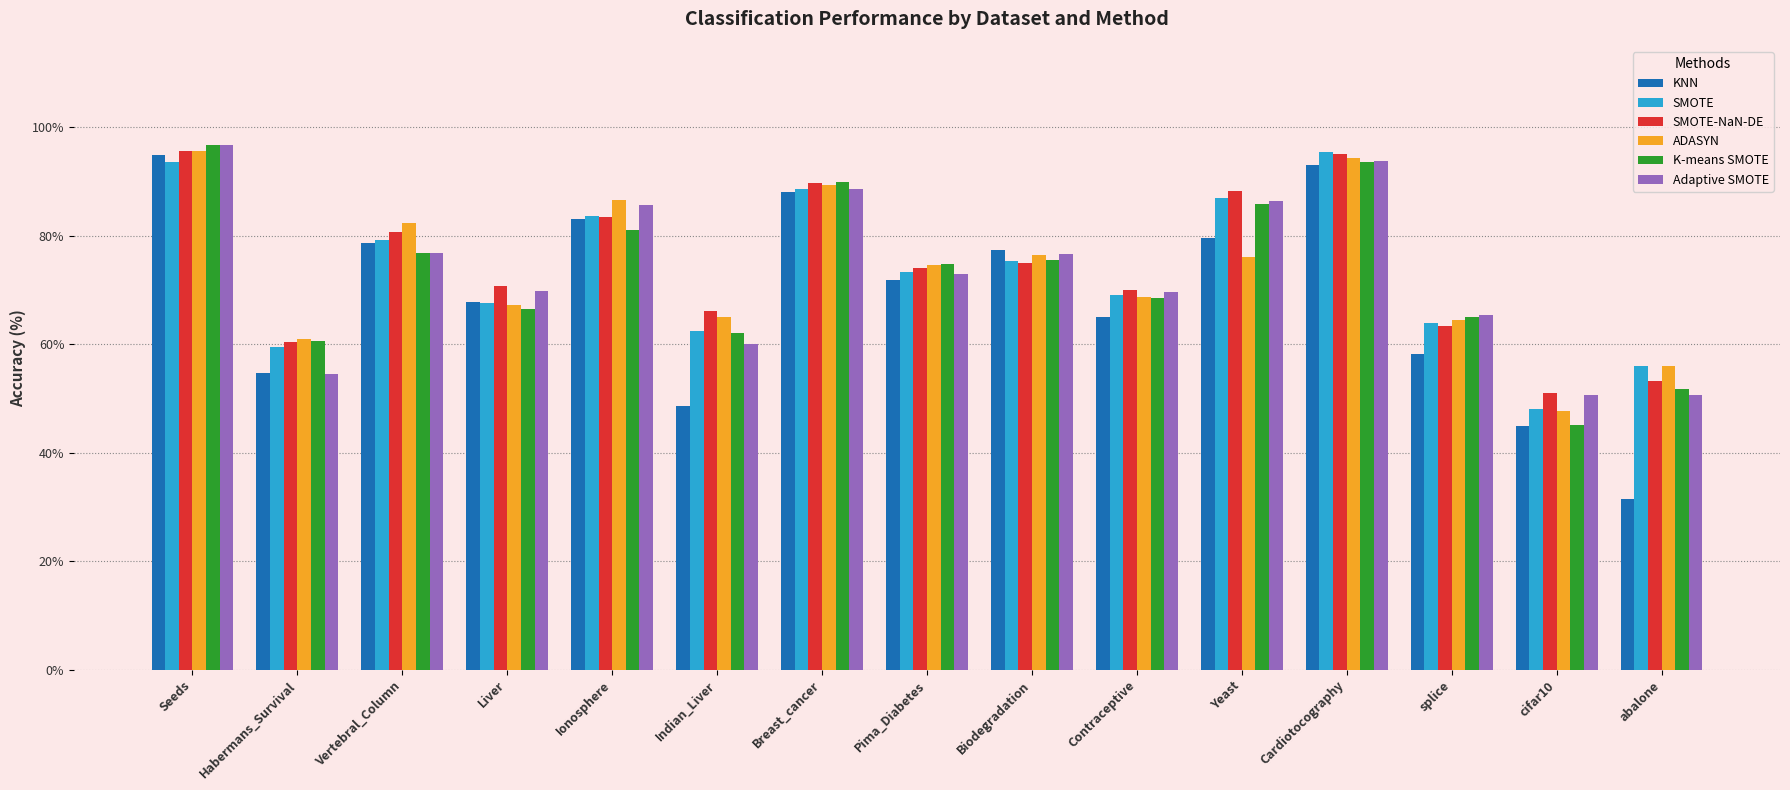

Count the number of data series in this chart.

6